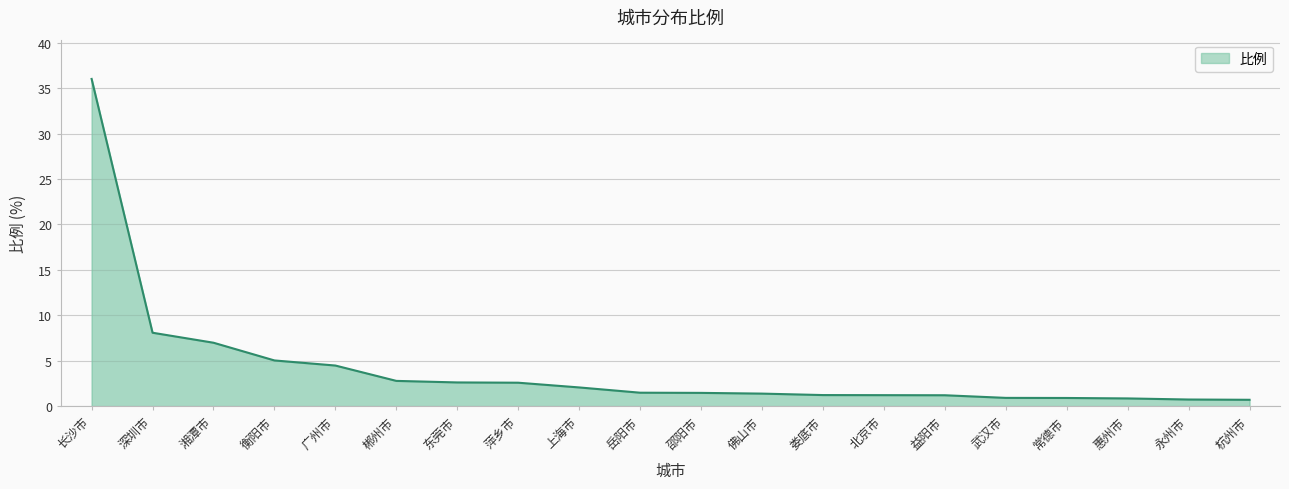

The chart shows a value of 1.5 at 岳阳市. True or false?

True